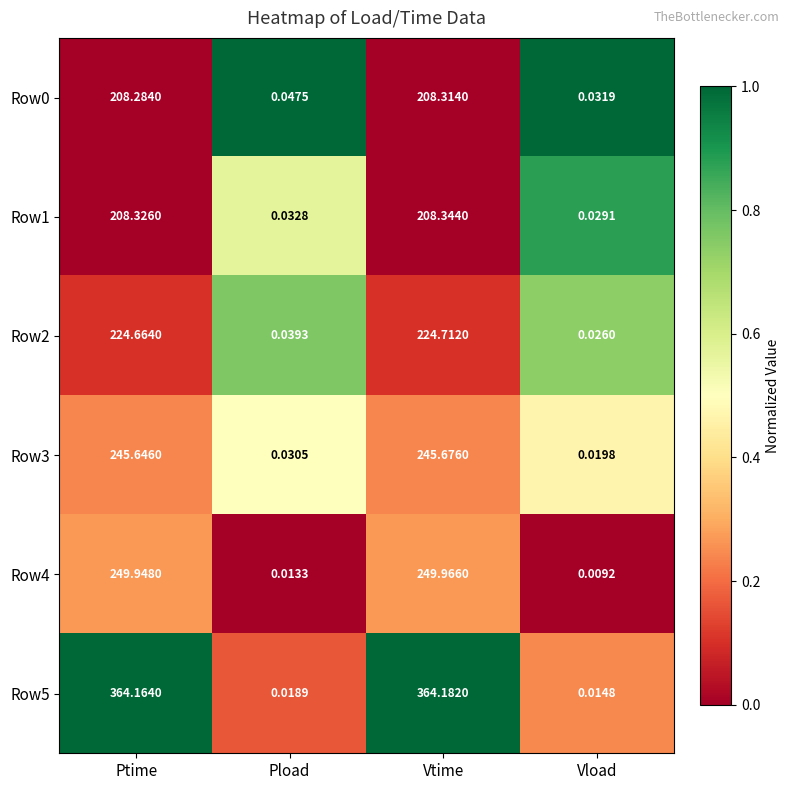

Is the value of Row5 at Vload greater than the value of Row0 at Ptime?

No